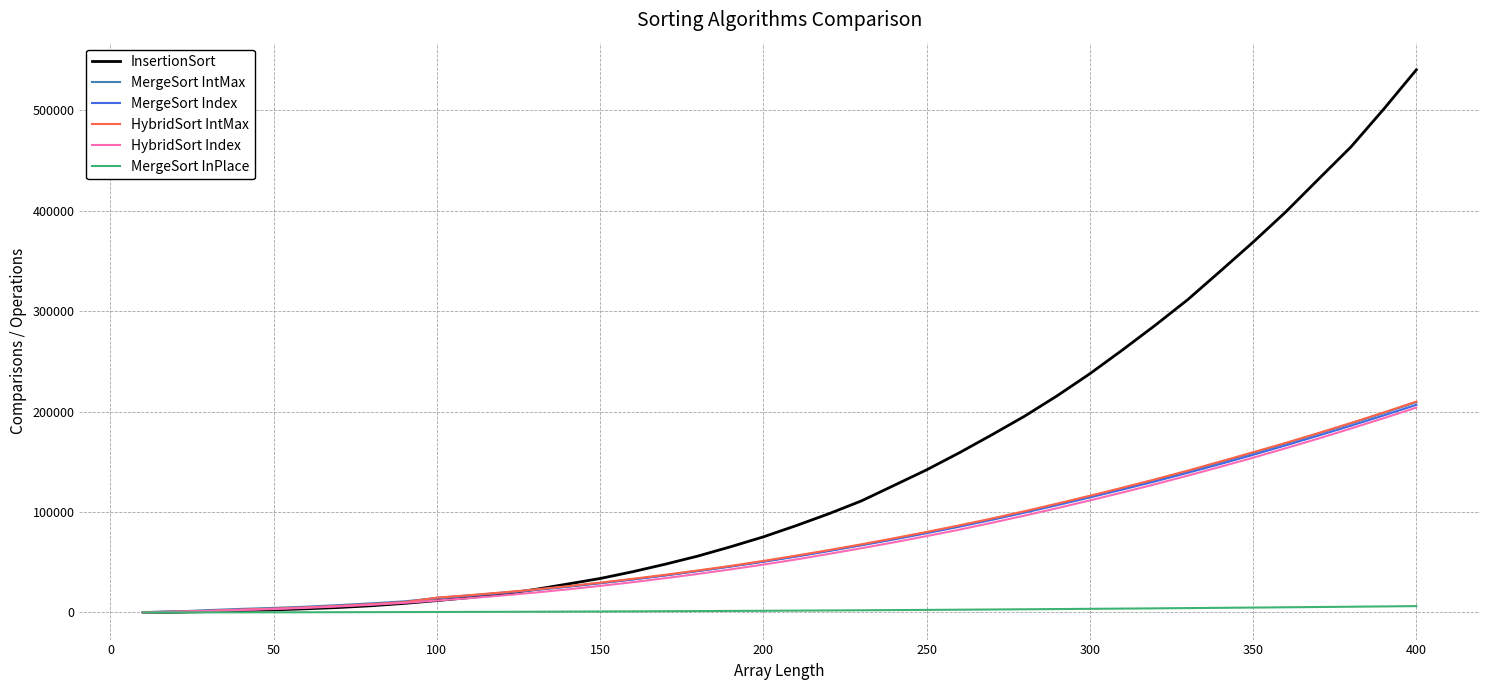

How many lines are shown in the chart?

6